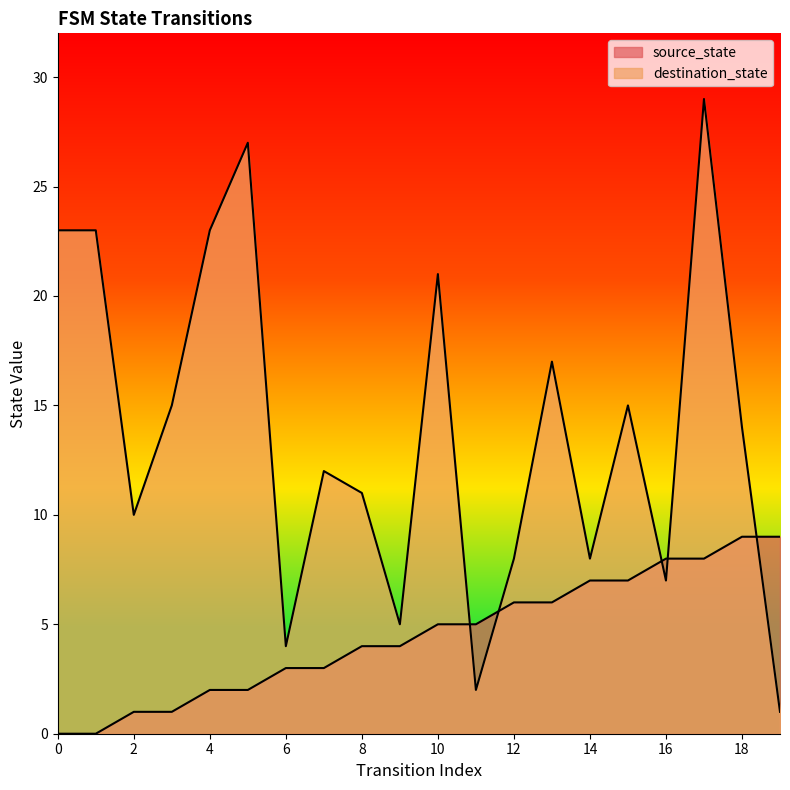

In destination_state, how many points are lower than both neighbors (excluding endpoints)?

6